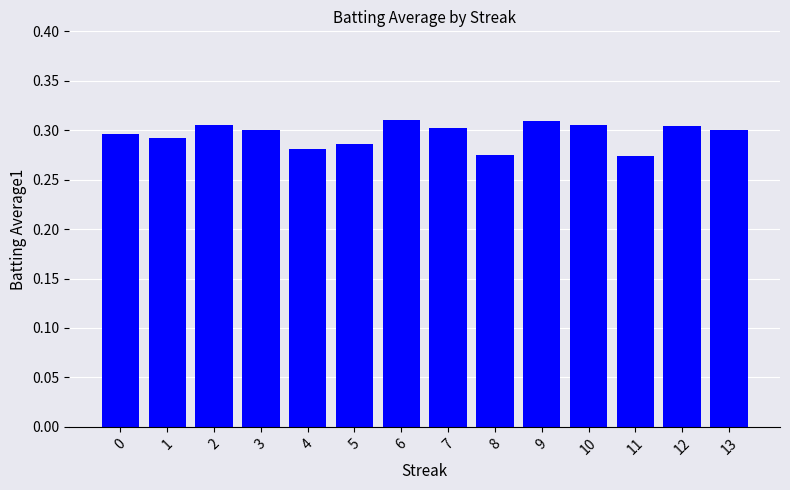

The value at 0 is 0.3. True or false?

True